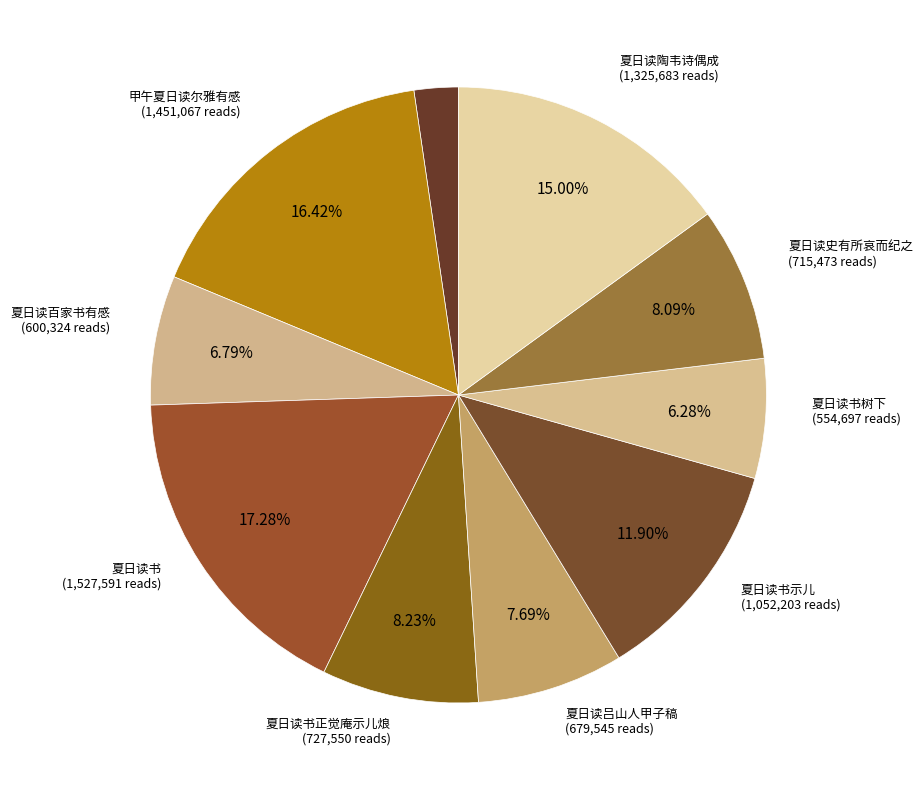

What is the largest slice in the pie chart?

夏日读书